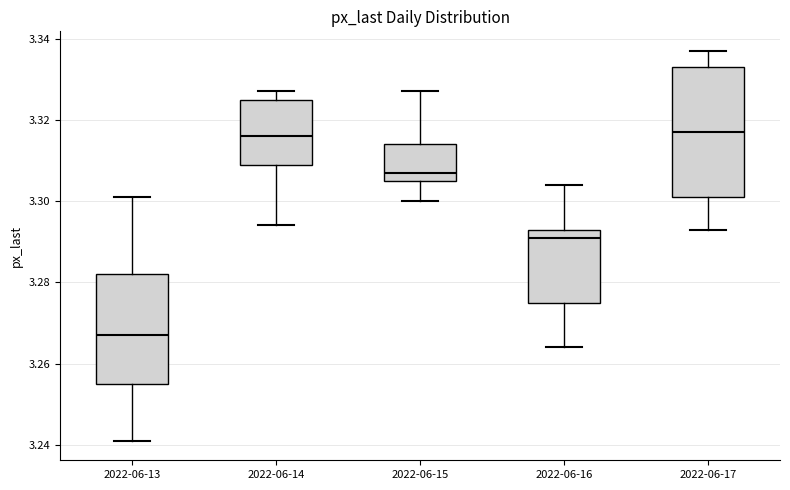

Reading left to right, transcribe this box plot: for each box, give where its median line is, the range the box spans, and where its two whiskers end, as read against the y-axis. The values are not printed on the chart, so give them approximately, as read against the axis.

2022-06-13: median 3.268, box 3.256 to 3.282, whiskers 3.242 to 3.302
2022-06-14: median 3.316, box 3.310 to 3.326, whiskers 3.294 to 3.328
2022-06-15: median 3.308, box 3.306 to 3.314, whiskers 3.300 to 3.328
2022-06-16: median 3.292, box 3.276 to 3.294, whiskers 3.264 to 3.304
2022-06-17: median 3.318, box 3.302 to 3.334, whiskers 3.294 to 3.338